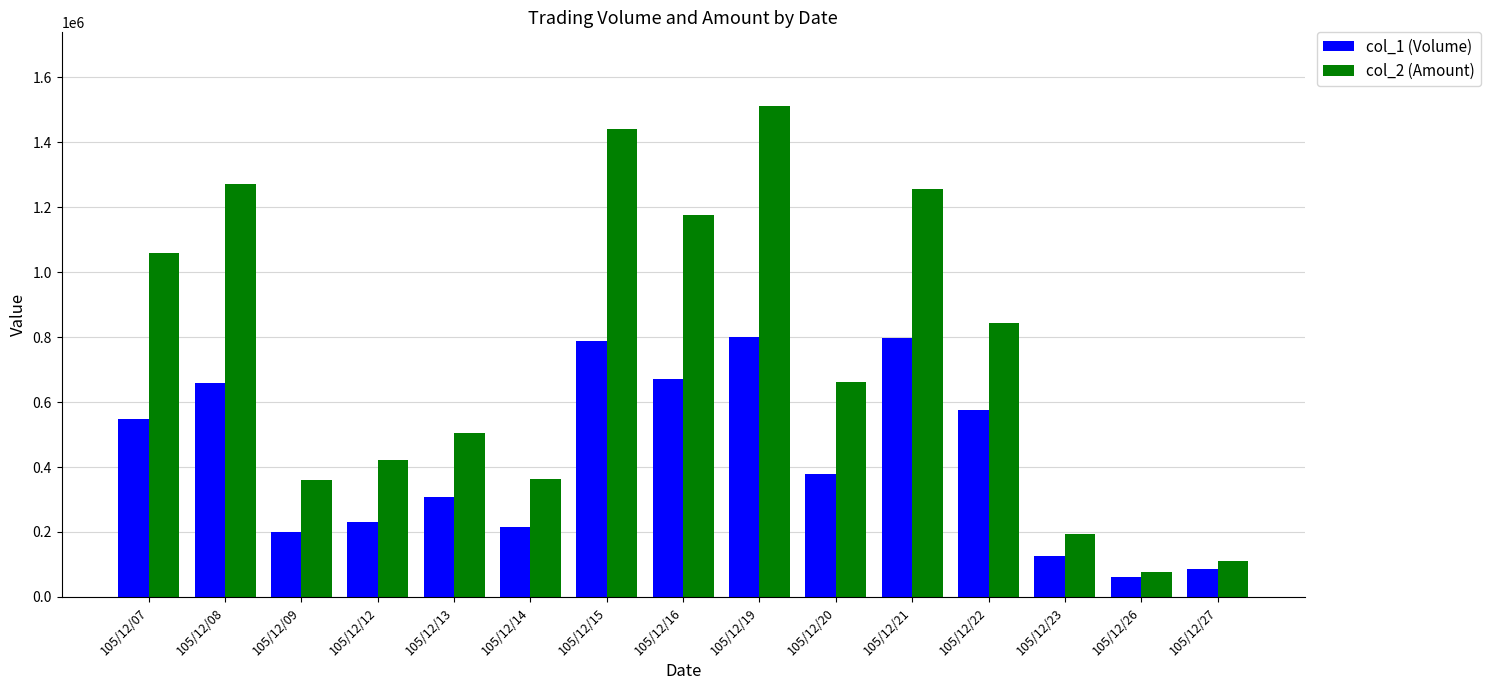

What is the maximum value shown in the chart?

1511040